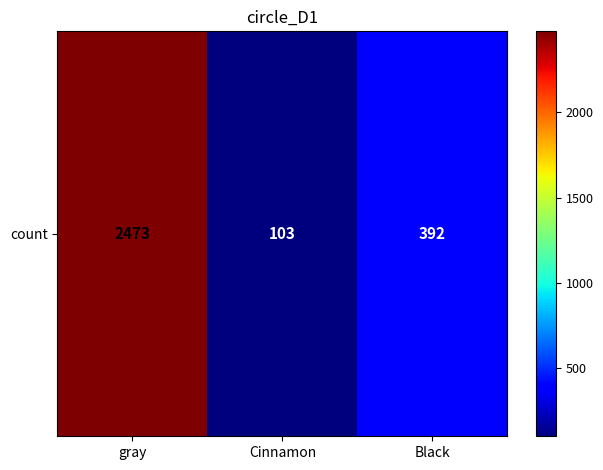

Rank the categories by value from lowest to highest.

Cinnamon, Black, gray